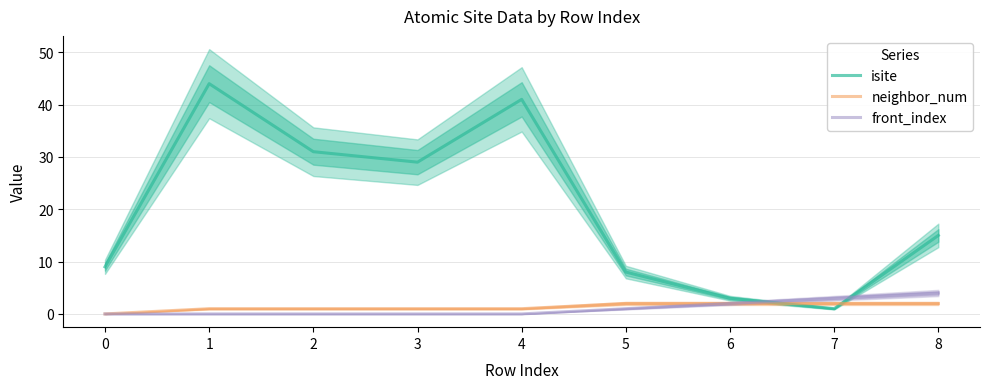

What is the value of the neighbor_num point at the 4th from the left?

1